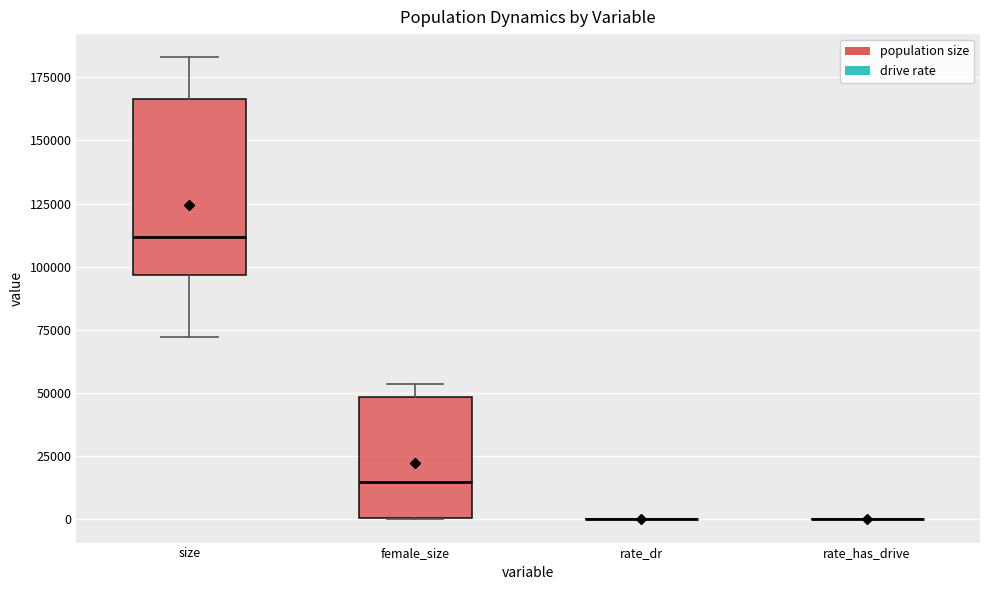

Which box is the tallest, from its lower edge to its upper edge?

size